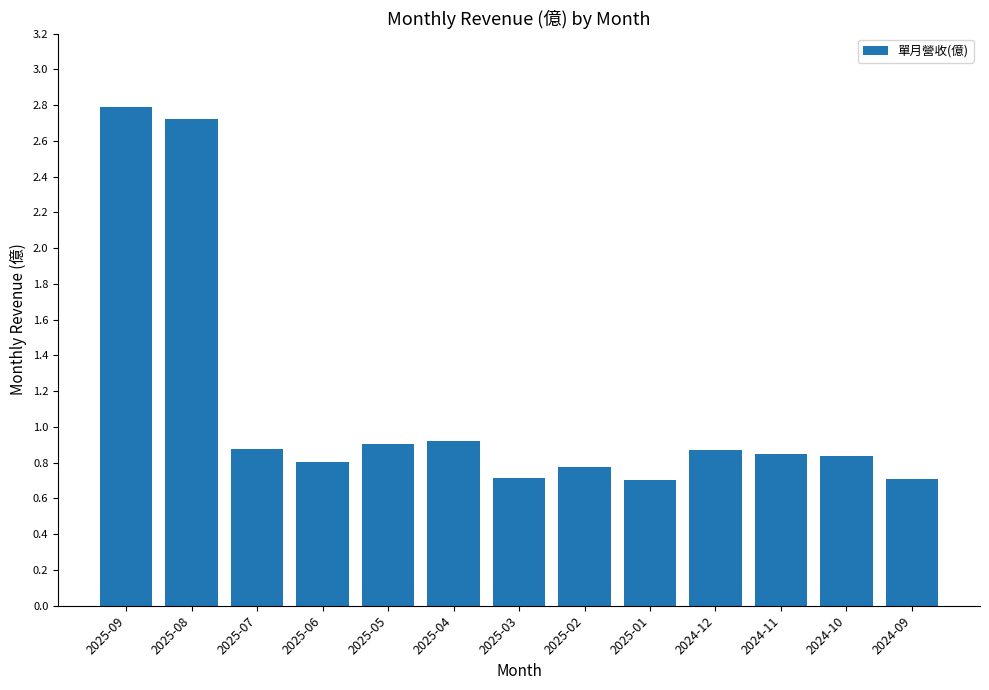

True or false: the data shows 0.4 at 2024-10.

False